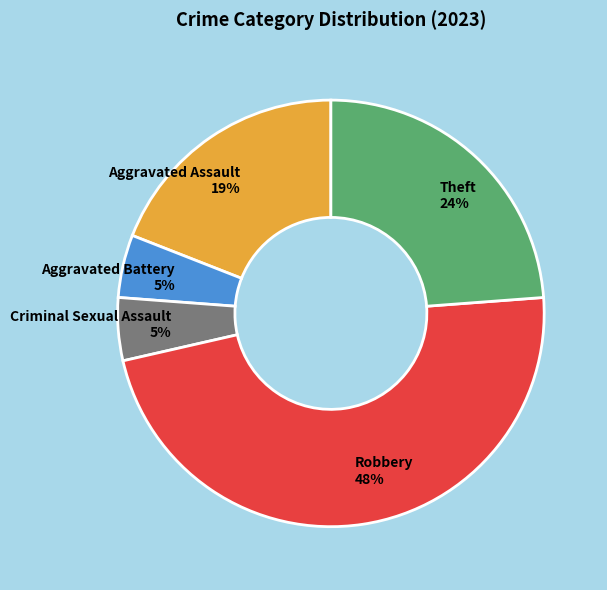

Does Aggravated Battery account for over 50% of the chart?

No